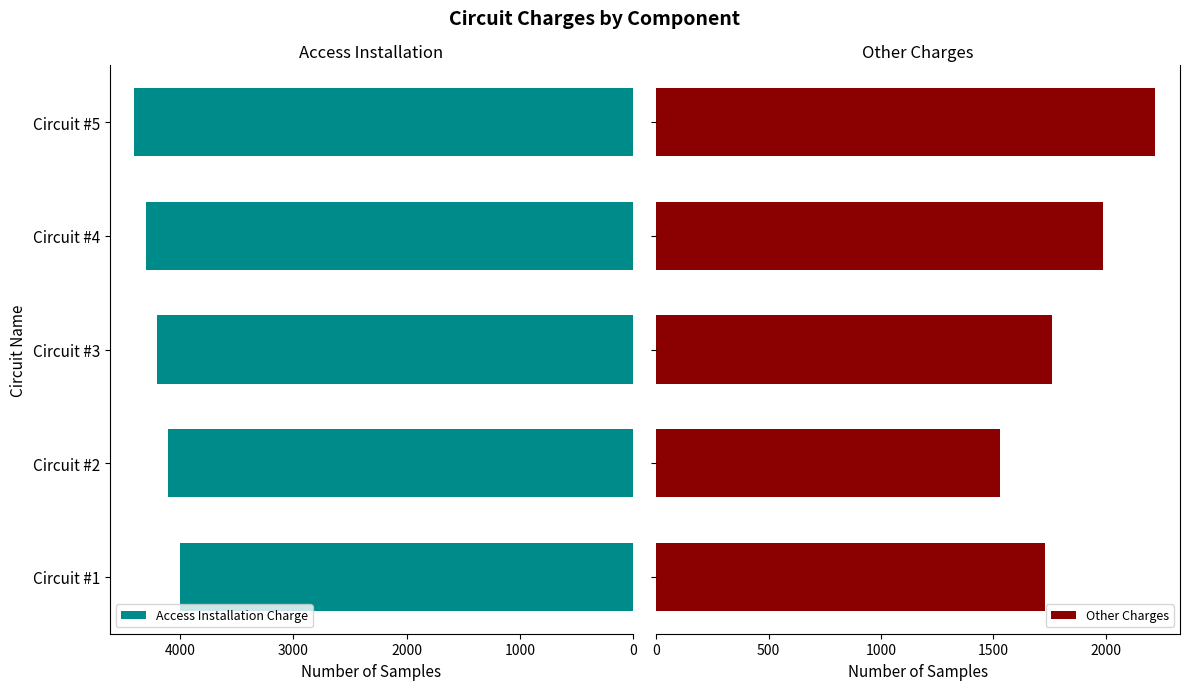

Which category has the lowest value in the Access Installation Charge series?

Circuit #1